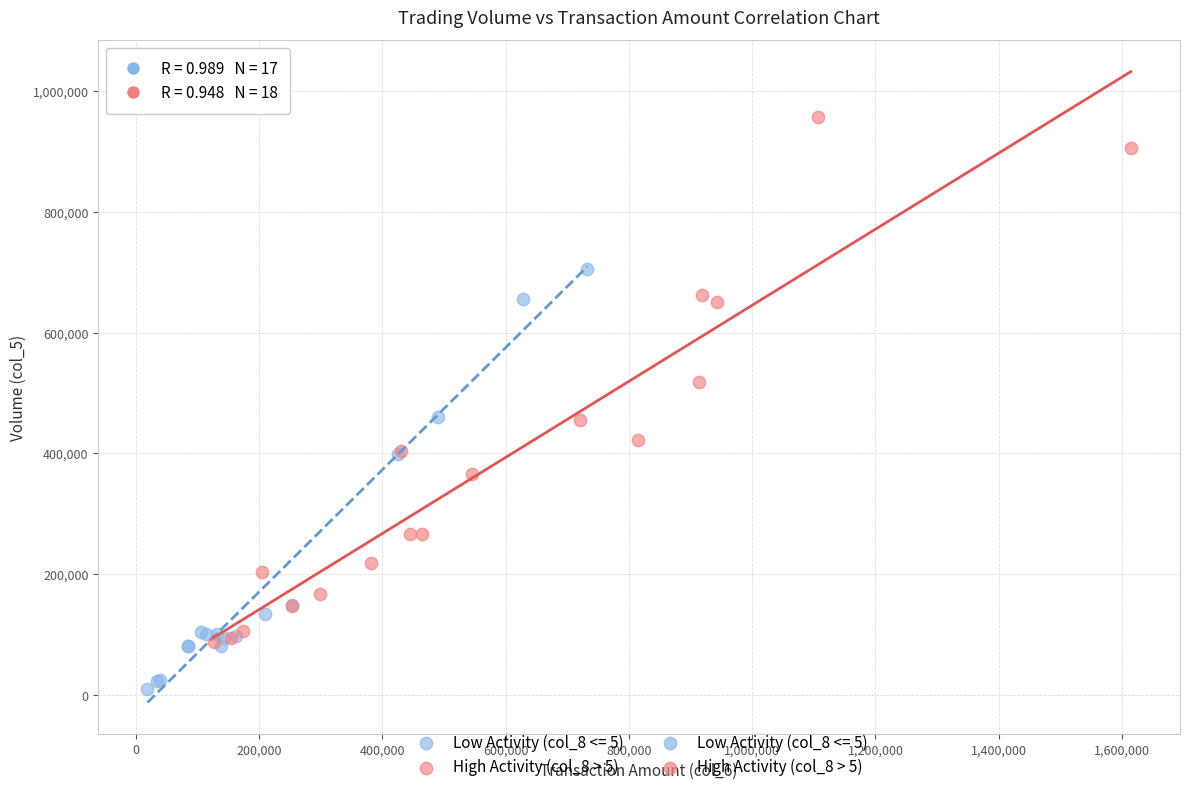

Which series reaches the minimum Y coordinate?

Low Activity (col_8 <= 5)